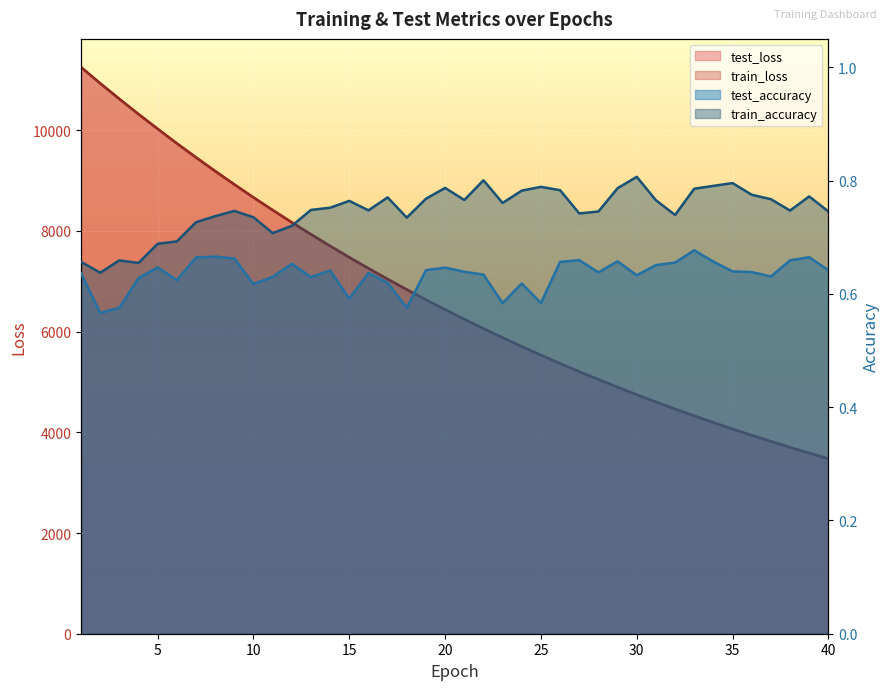

Reading left to right, list all the values displayed in this chart.

test_loss: 1=11253.4	2=10933.7	3=10623.2	4=10321.7	5=10028.8	6=9740.5	7=9461.8	8=9189.6	9=8924.9	10=8666.3	11=8415.8	12=8171.4	13=7933.3	14=7702.2	15=7476.6	16=7257.8	17=7044.1	18=6836.7	19=6634.9	20=6438.4	21=6247.8	22=6061.6	23=5881.0	24=5705.2	25=5534.5	26=5368.7	27=5207.5	28=5050.4	29=4897.5	30=4749.0	31=4605.0	32=4465.2	33=4328.5	34=4196.0	35=4067.2	36=3942.3	37=3820.8	38=3702.6	39=3588.0	40=3476.6
train_loss: 1=11253.2	2=10932.6	3=10622.1	4=10320.6	5=10027.6	6=9739.4	7=9460.6	8=9188.8	9=8923.7	10=8665.3	11=8414.6	12=8170.5	13=7932.3	14=7701.2	15=7475.6	16=7256.8	17=7043.1	18=6835.8	19=6634.1	20=6437.5	21=6246.8	22=6060.8	23=5880.2	24=5704.4	25=5533.7	26=5367.9	27=5206.7	28=5049.7	29=4896.8	30=4748.3	31=4604.4	32=4464.5	33=4327.8	34=4195.5	35=4066.7	36=3941.7	37=3820.2	38=3702.2	39=3587.4	40=3476.0
test_accuracy: 1=0.6	2=0.6	3=0.6	4=0.6	5=0.6	6=0.6	7=0.7	8=0.7	9=0.7	10=0.6	11=0.6	12=0.7	13=0.6	14=0.6	15=0.6	16=0.6	17=0.6	18=0.6	19=0.6	20=0.6	21=0.6	22=0.6	23=0.6	24=0.6	25=0.6	26=0.7	27=0.7	28=0.6	29=0.7	30=0.6	31=0.7	32=0.7	33=0.7	34=0.7	35=0.6	36=0.6	37=0.6	38=0.7	39=0.7	40=0.6
train_accuracy: 1=0.7	2=0.6	3=0.7	4=0.7	5=0.7	6=0.7	7=0.7	8=0.7	9=0.7	10=0.7	11=0.7	12=0.7	13=0.7	14=0.8	15=0.8	16=0.7	17=0.8	18=0.7	19=0.8	20=0.8	21=0.8	22=0.8	23=0.8	24=0.8	25=0.8	26=0.8	27=0.7	28=0.7	29=0.8	30=0.8	31=0.8	32=0.7	33=0.8	34=0.8	35=0.8	36=0.8	37=0.8	38=0.7	39=0.8	40=0.7